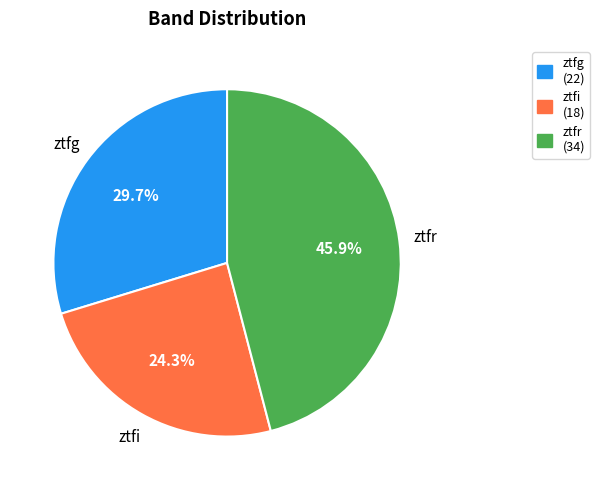

How many segments does this pie chart have?

3